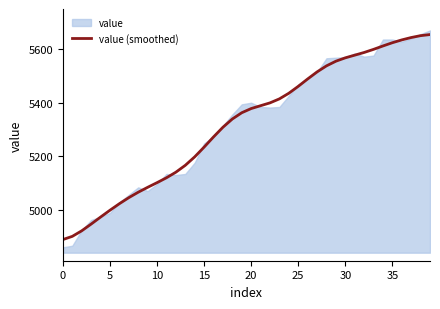

The value of value (smoothed) at 15 is 2097.8. True or false?

False